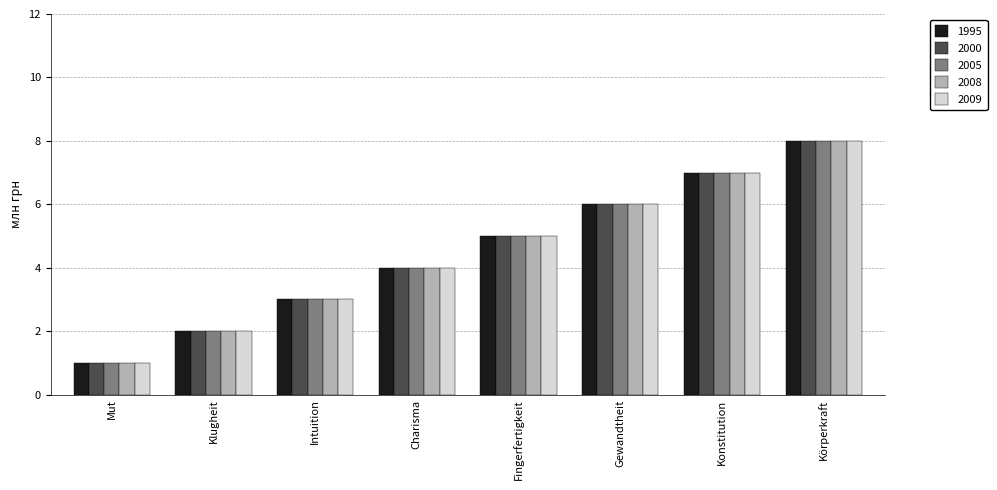

At which category does the chart reach its minimum across all series?

Mut